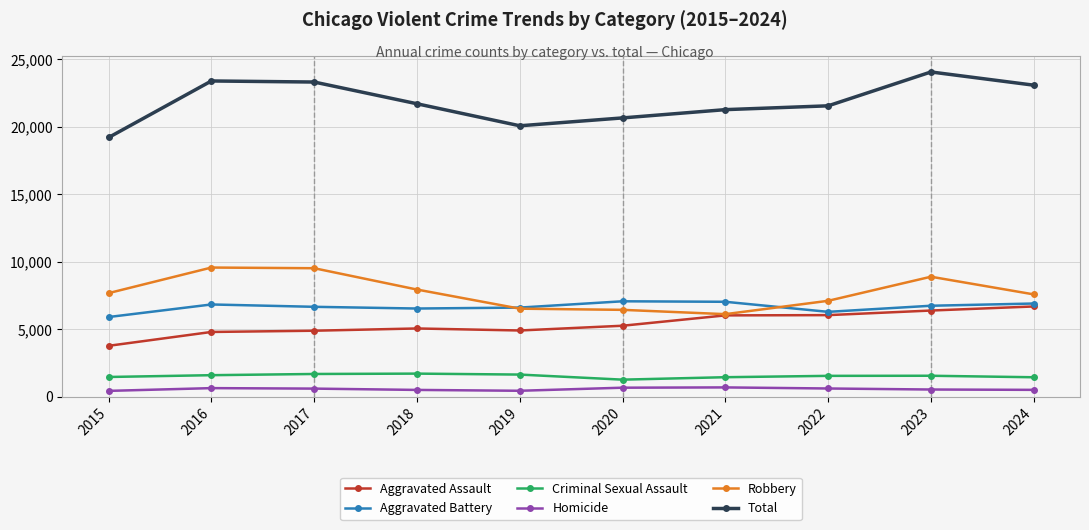

True or false: Criminal Sexual Assault has more than 1 interior local peaks.

True